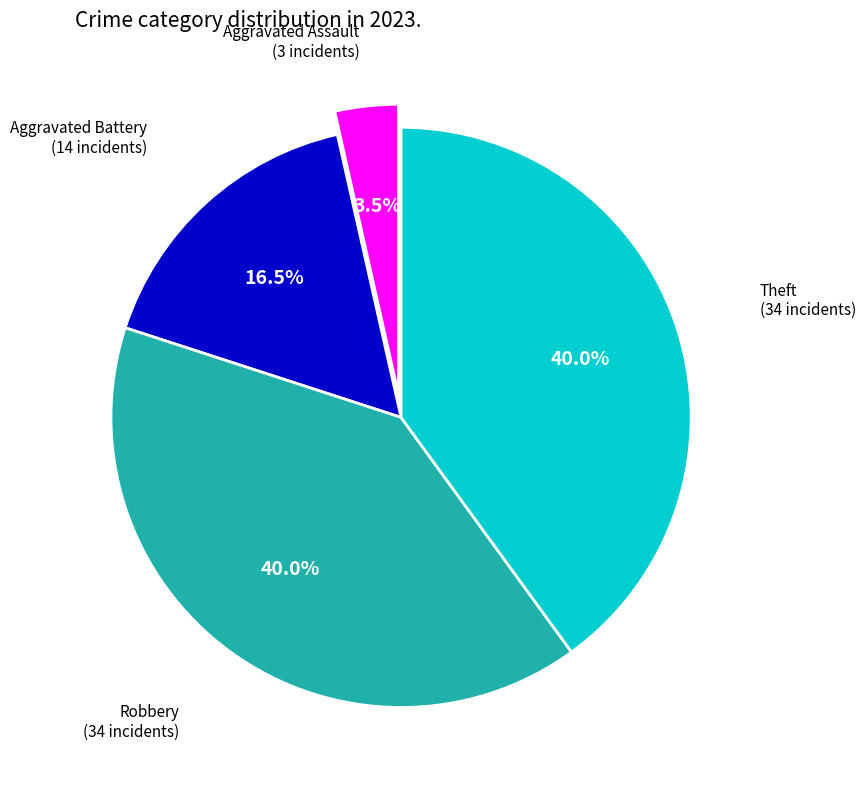

Count the number of slices in the pie.

4